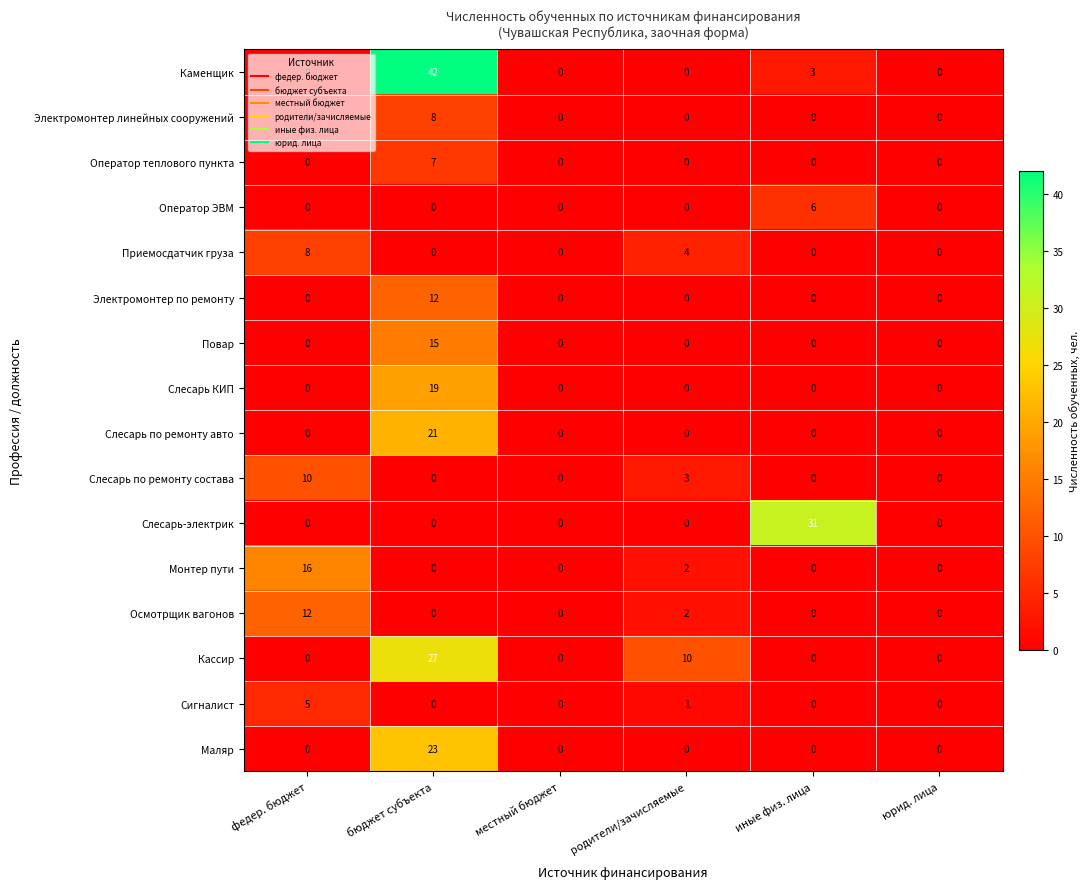

At which label is Слесарь по ремонту состава closest to 5?

родители/зачисляемые